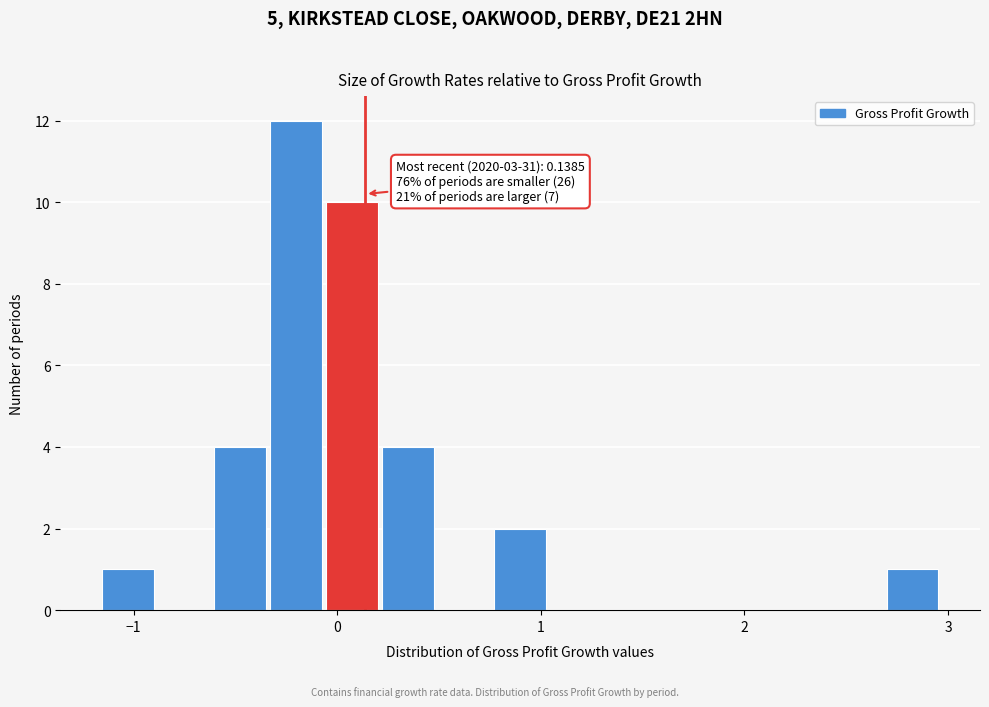

Read against the x-axis, roughly where is the centre of the tallest bar?

-0.2